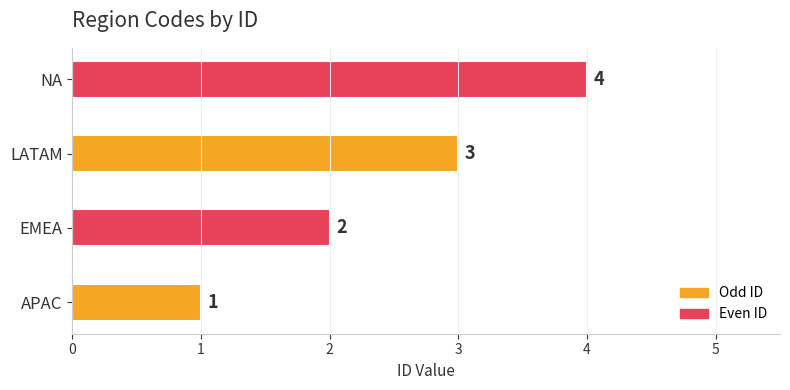

Are the bars grouped side by side (vs. stacked)?

No